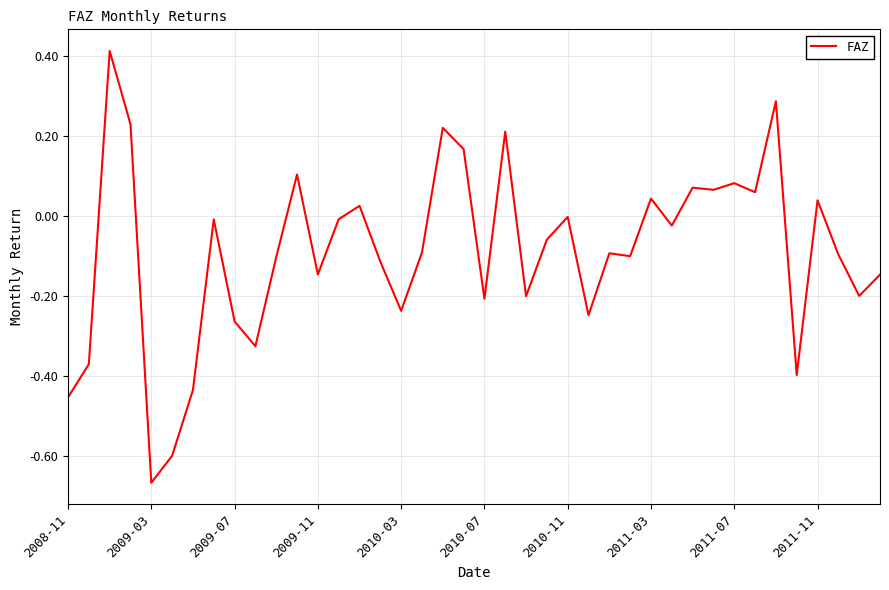

What is the difference between the maximum and minimum values?

1.1